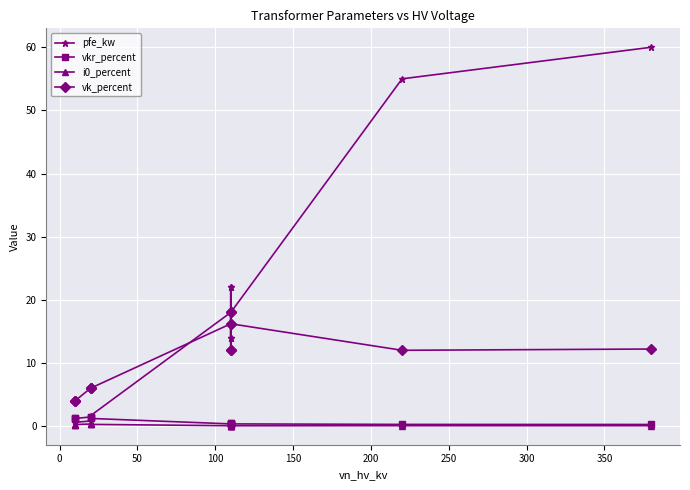

What are all the series names shown in the legend?

pfe_kw, vkr_percent, i0_percent, vk_percent